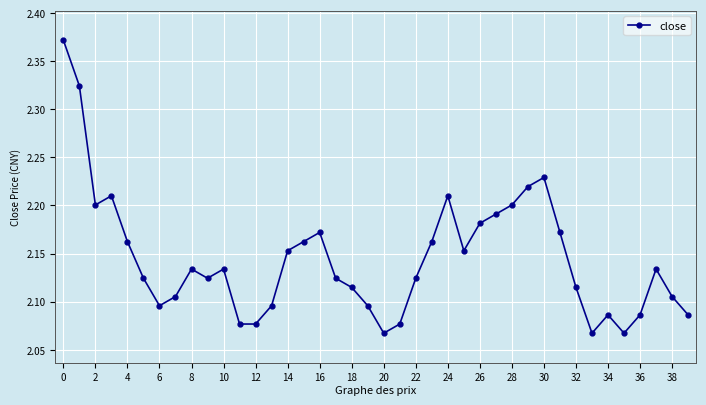

What is the difference between the maximum and second lowest values?

0.3